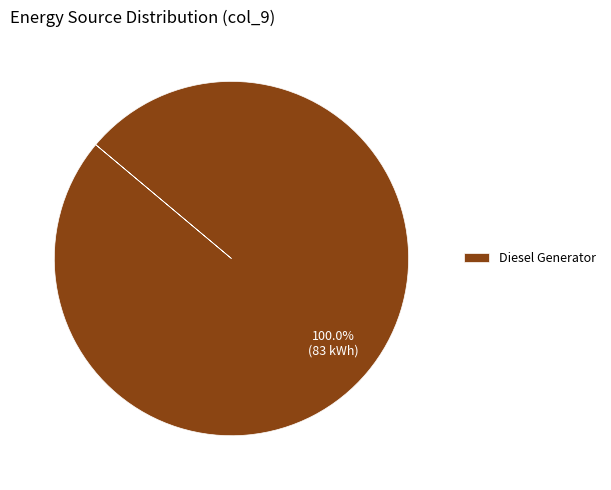

Rank the categories by value from lowest to highest.

Diesel Generator